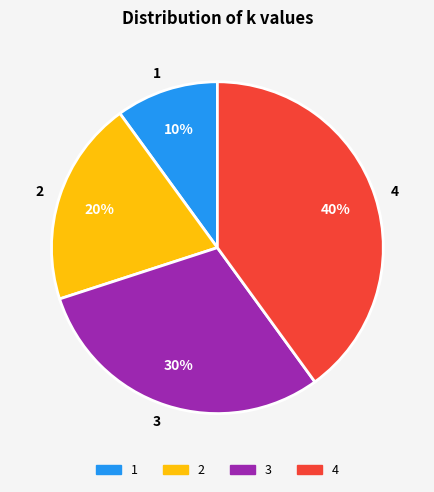

What is the largest slice in the pie chart?

4